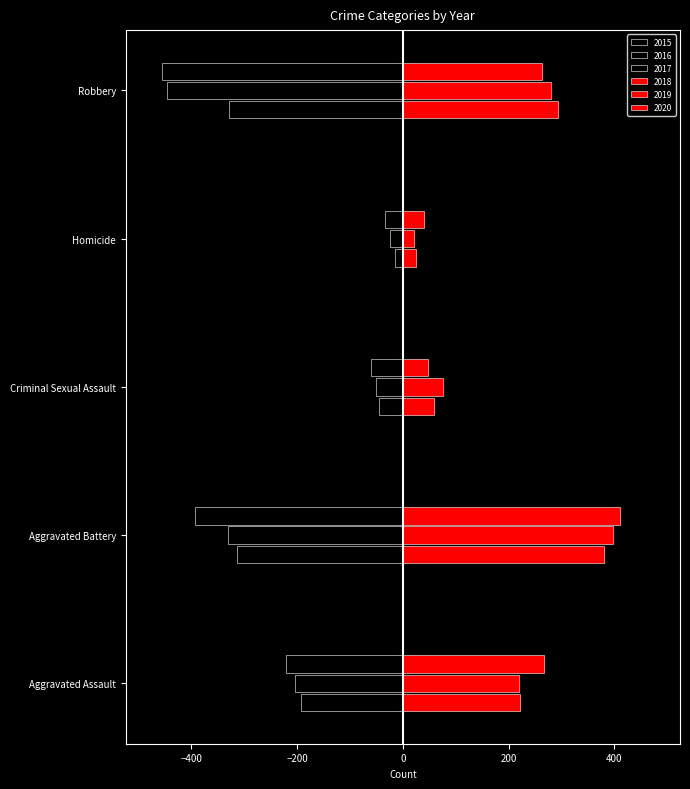

How many data points in 2016 are above -204?

2